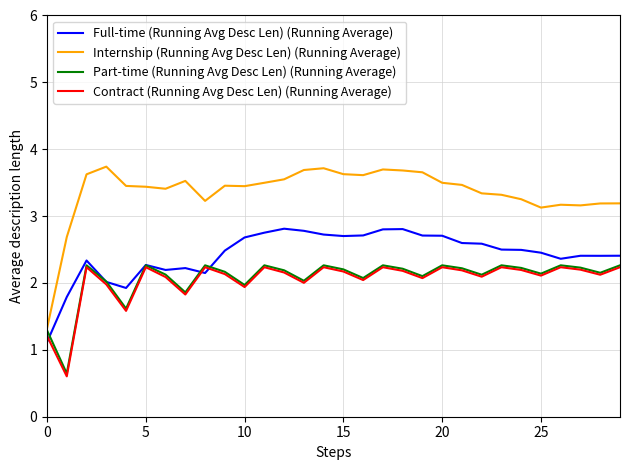

Which series has the largest total across all categories?

Internship (Running Avg Desc Len) (Running Average)